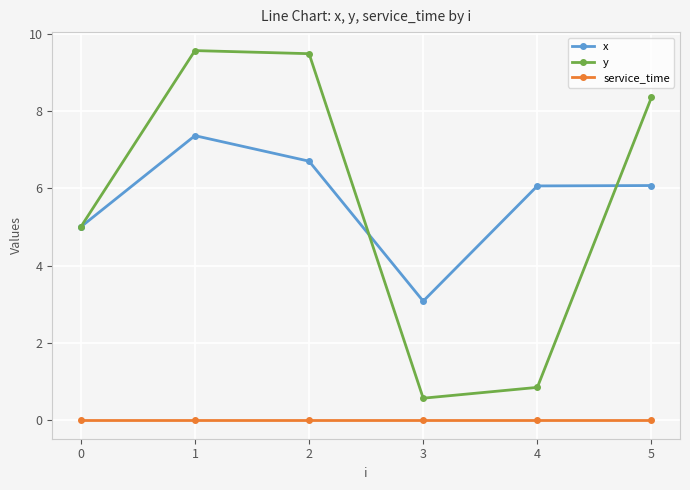

Is the value of y at 3 greater than the value of service_time at 1?

Yes